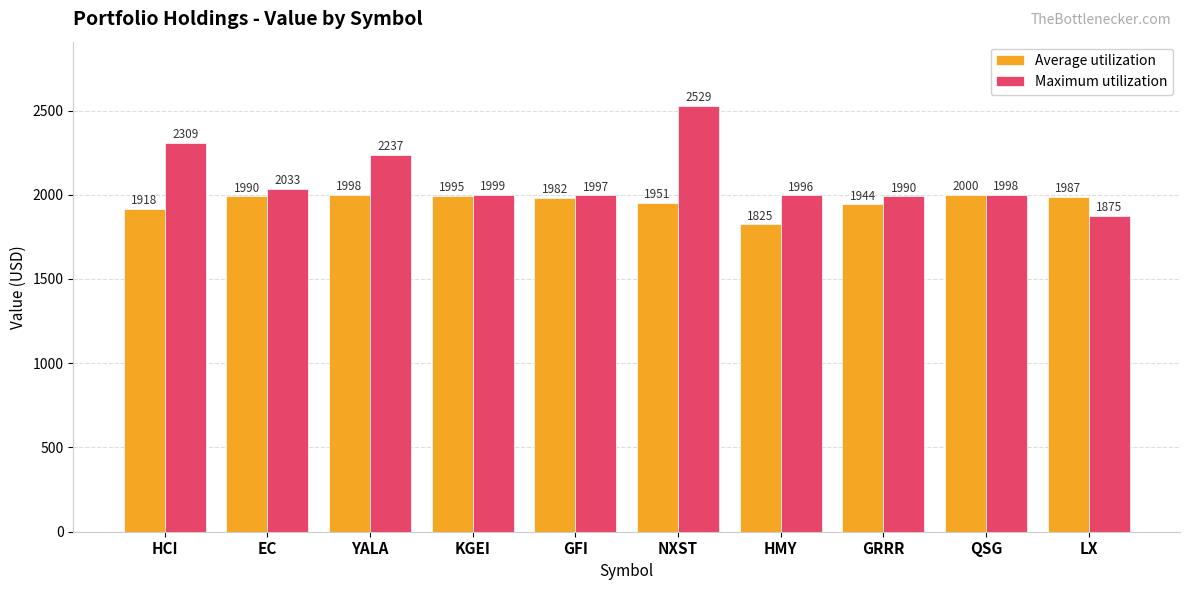

What is the total value across all series at NXST?

4480.7